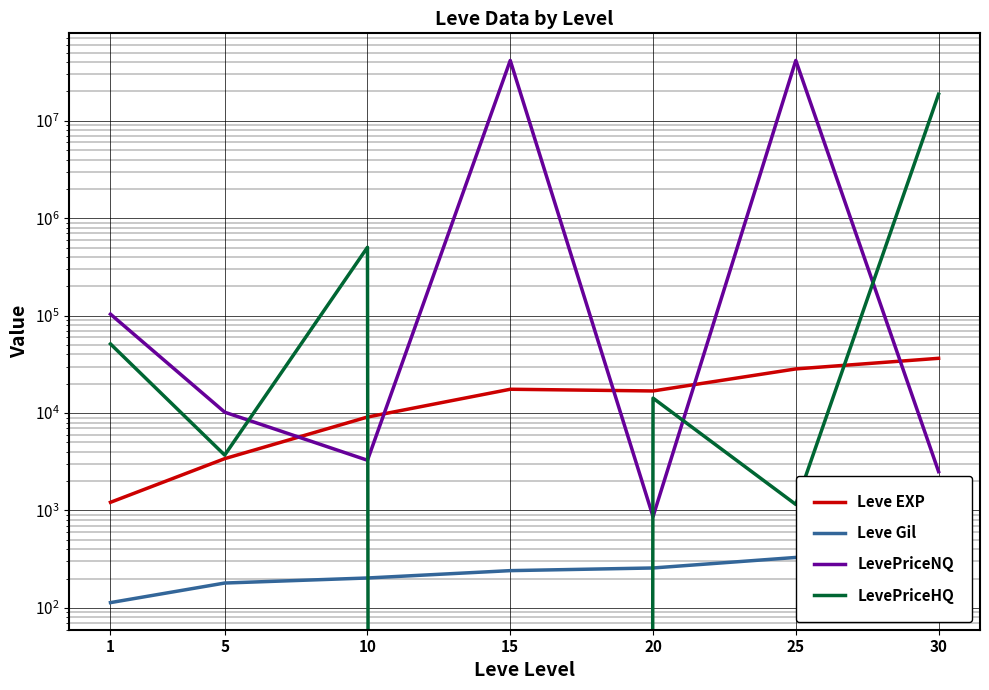

At how many categories does at least one series exceed 21520716?

2